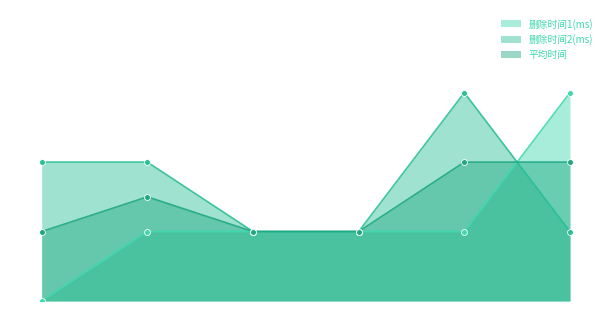

Is the value of 删除时间1(ms) at 1 greater than the value of 删除时间2(ms) at 5?

No